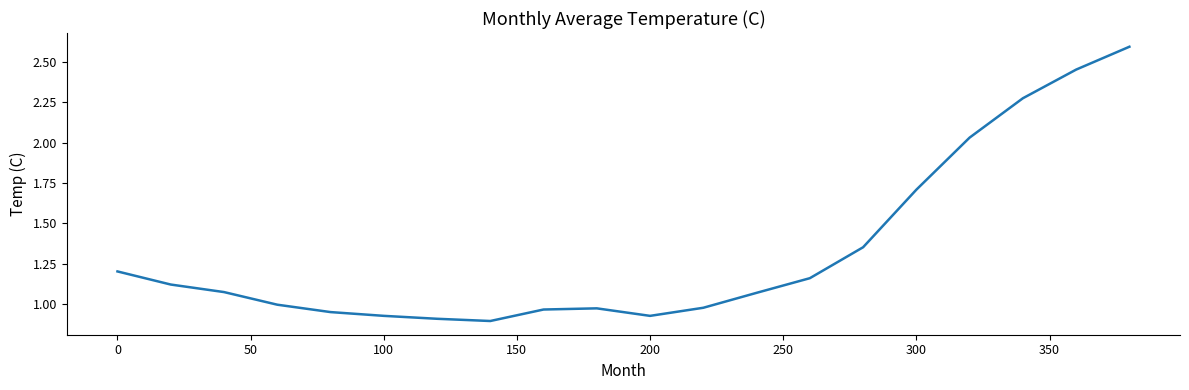

What is the difference between the maximum and minimum values?

1.7